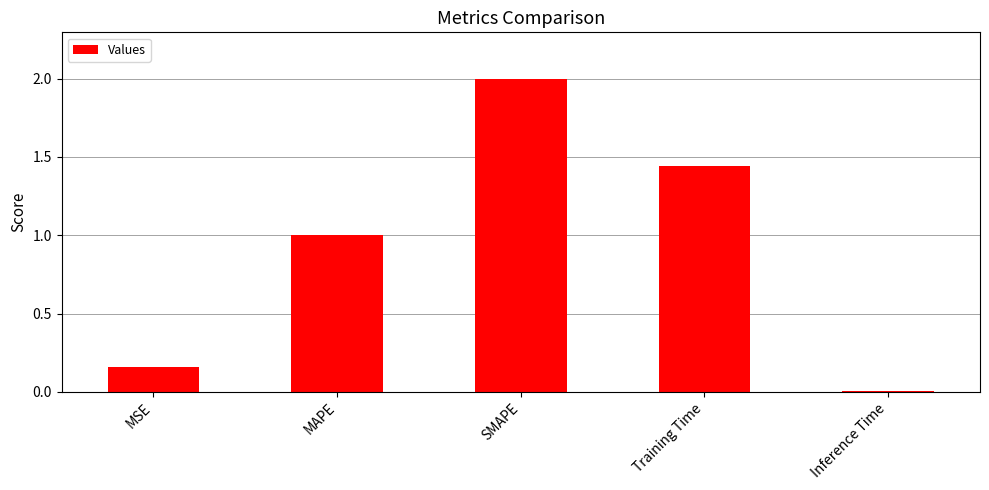

List the labels in order of value, largest first.

SMAPE, Training Time, MAPE, MSE, Inference Time